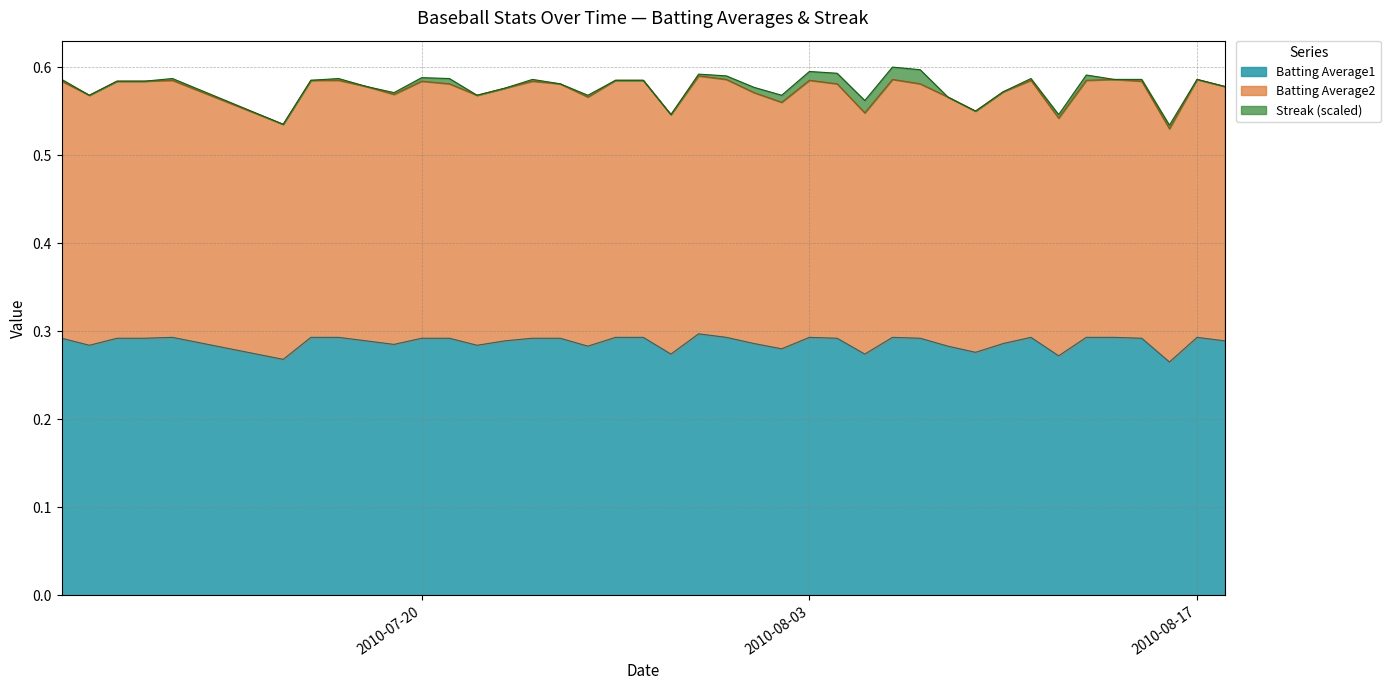

Count the Batting Average1 values in the range 0 to 1.

40